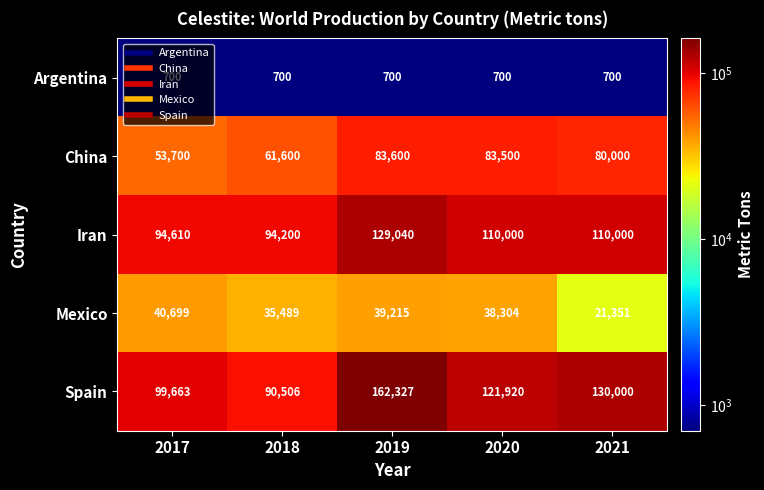

At 2018, list the series in order from largest to smallest.

Iran, Spain, China, Mexico, Argentina